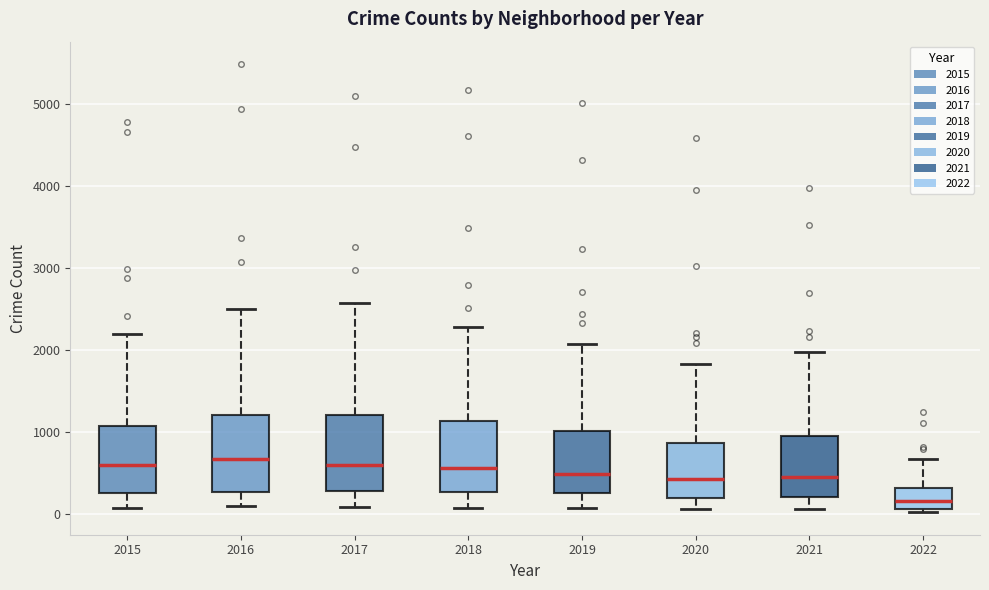

Where is the lower edge of the box at x = 2020 on the y-axis? The values are not printed on the chart, so give them approximately, as read against the axis.

200